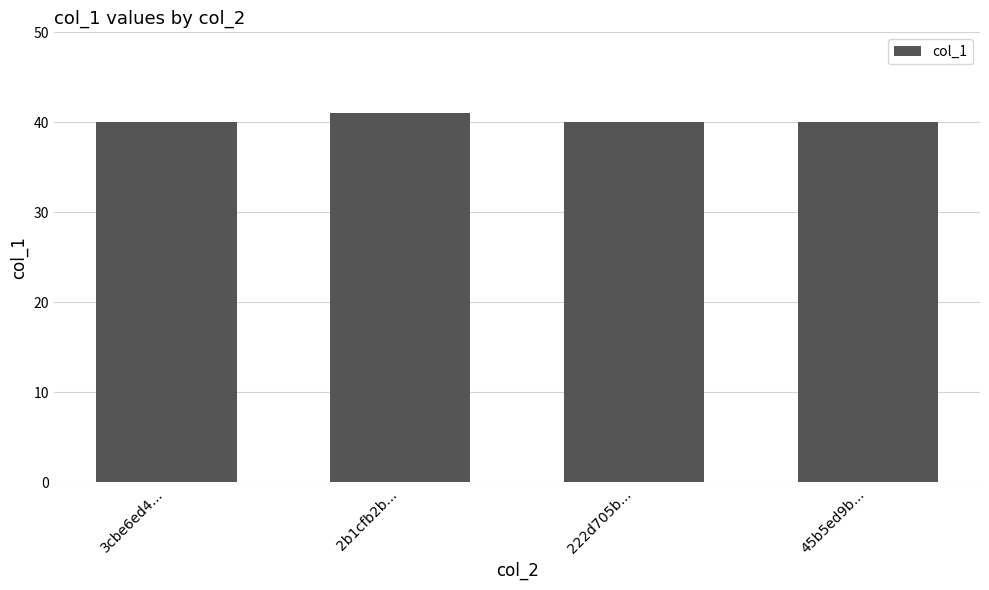

What is the sum of all values?

161